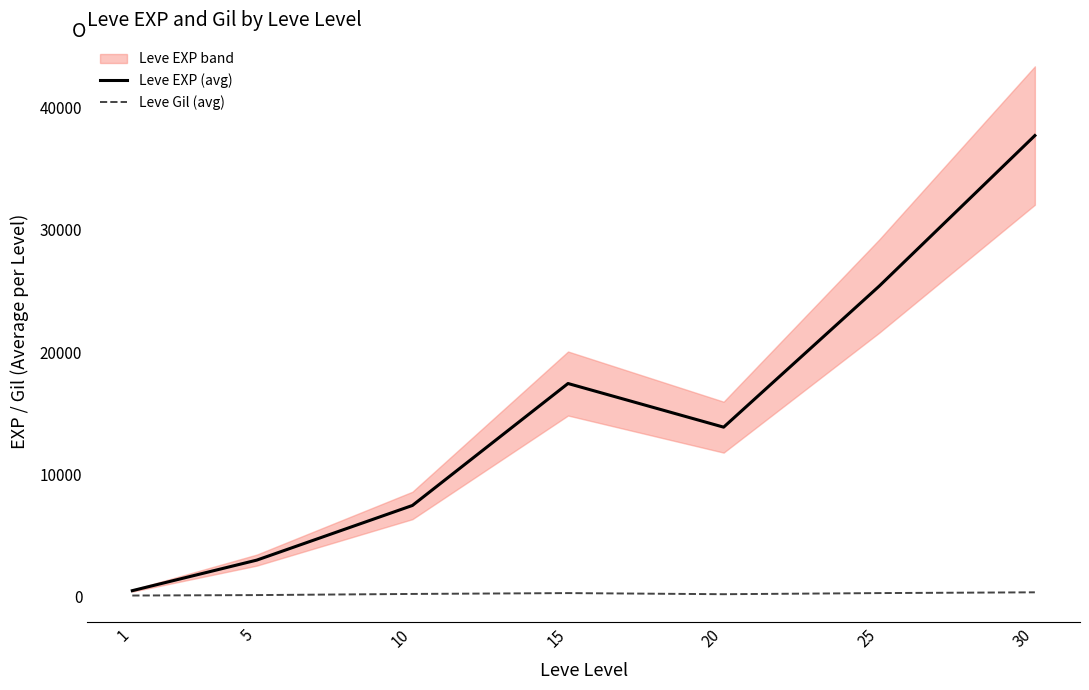

Is this an area chart (filled region under the line)?

No